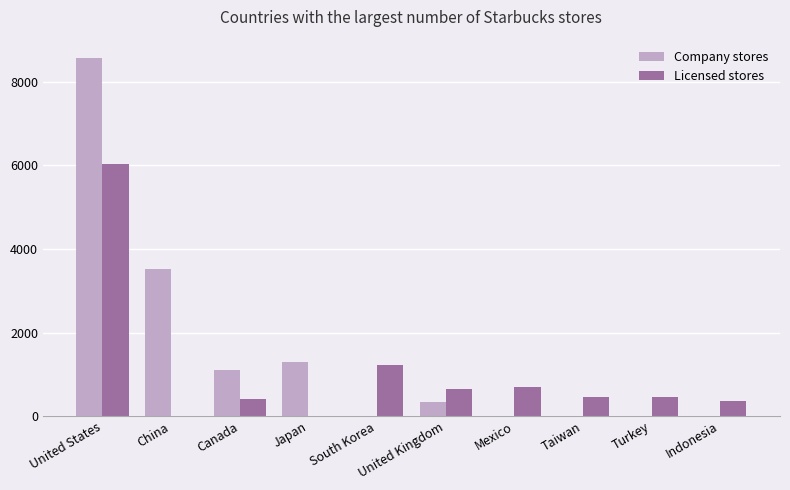

At which label is Licensed stores closest to 3015?

South Korea